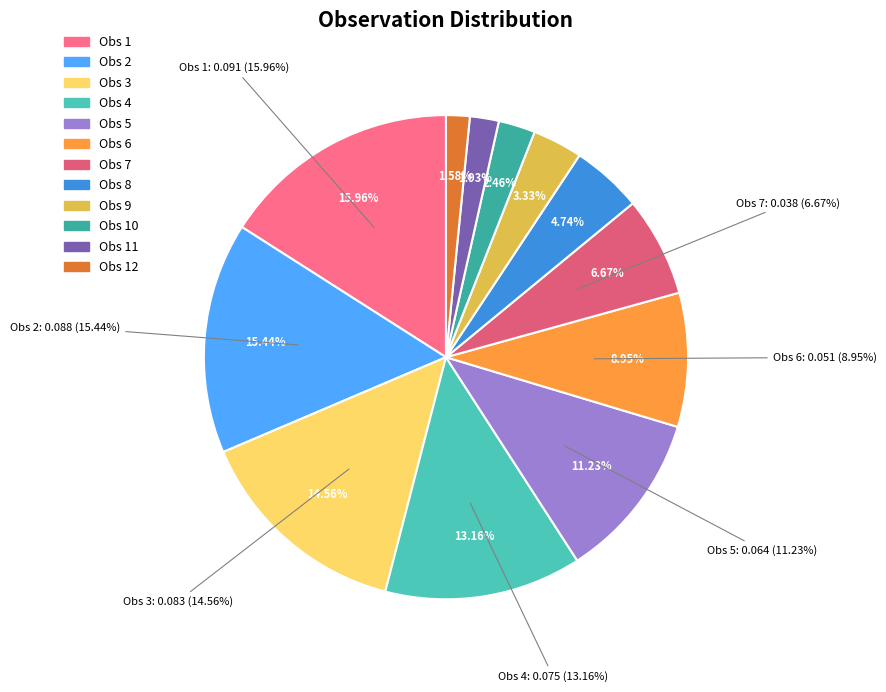

To the nearest percent, what is the difference between the largest and smallest slice percentages?

14%